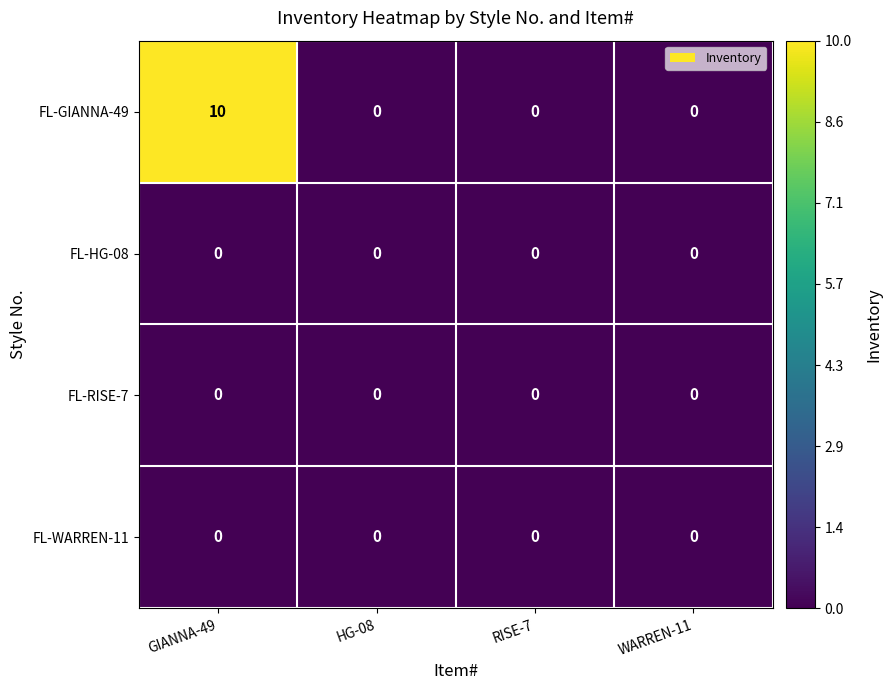

At which category does the chart reach its peak across all series?

GIANNA-49